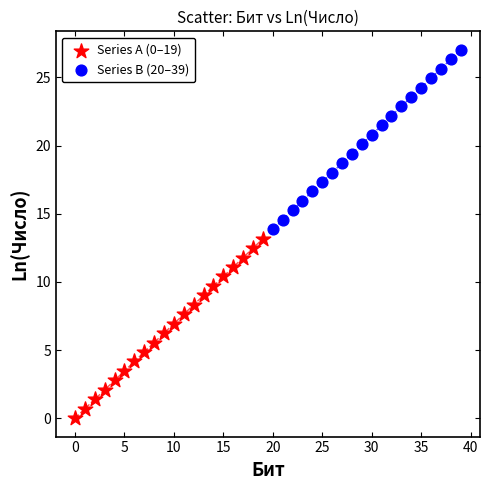

Which series reaches the minimum Y coordinate?

Series A (0–19)